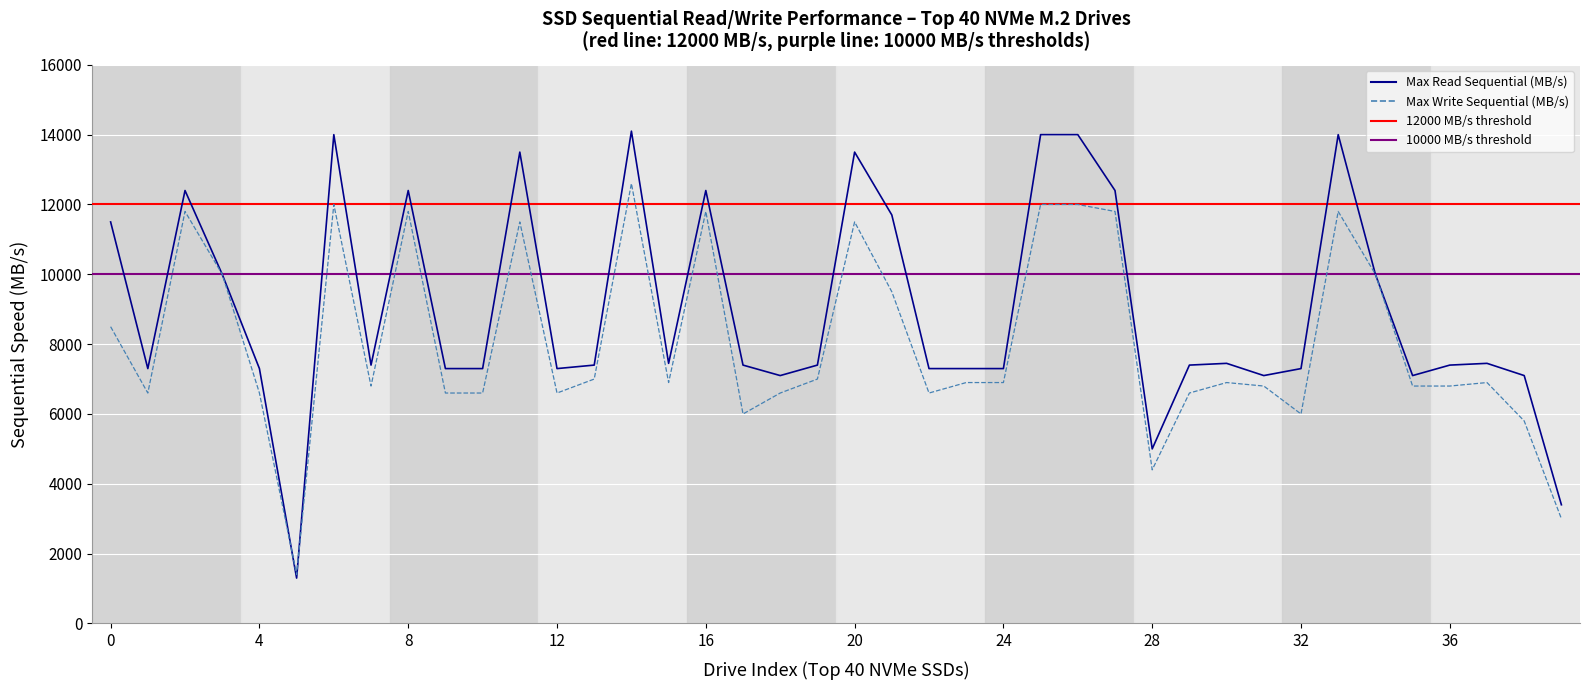

Which series has the largest total across all categories?

Max Read Sequential (MB/s)